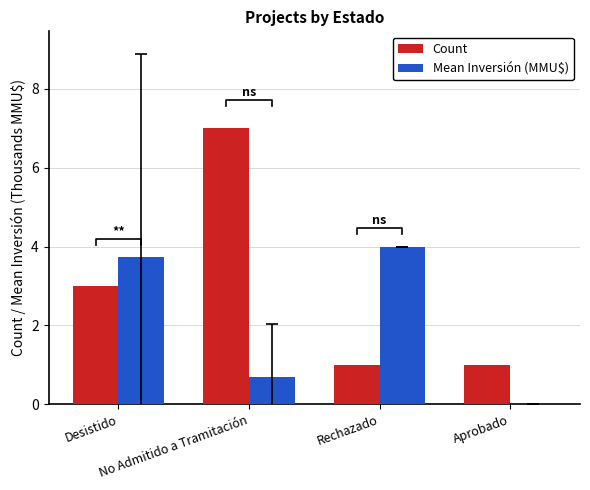

Reading right to left, extract all data points from this chart.

Count: Aprobado=1.0	Rechazado=1.0	No Admitido a Tramitación=7.0	Desistido=3.0
Mean Inversión (MMU$): Aprobado=0.0	Rechazado=4.0	No Admitido a Tramitación=0.7	Desistido=3.7